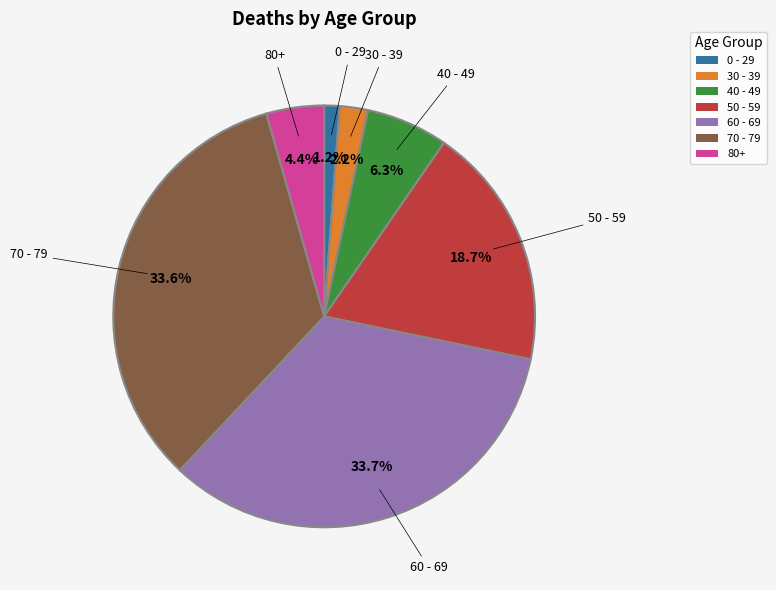

Between 50 - 59 and 30 - 39, which is larger?

50 - 59